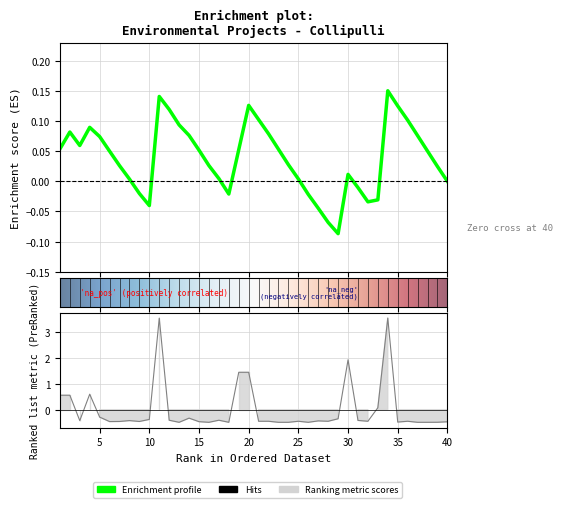

How many lines are shown in the chart?

1